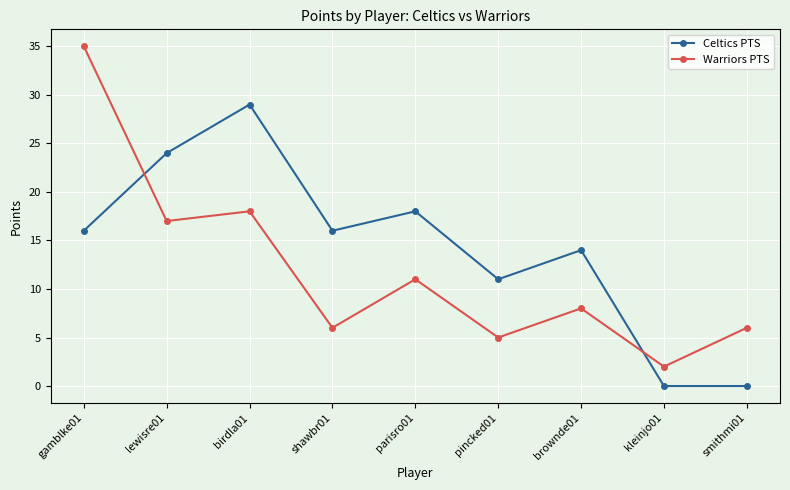

After their last crossing, which series has the higher values: Celtics PTS or Warriors PTS?

Warriors PTS